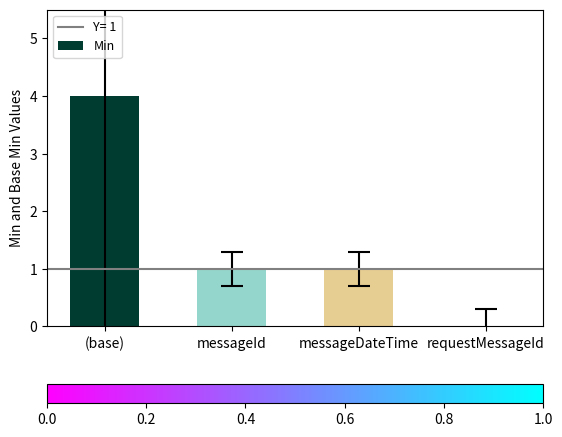

Which label corresponds to the largest value in the chart?

(base)